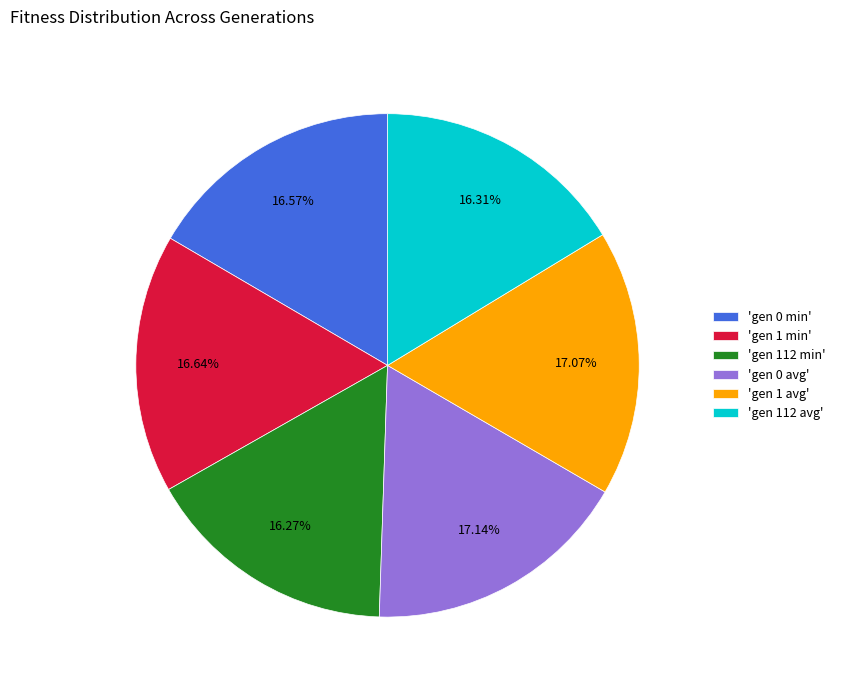

How many segments does this pie chart have?

6